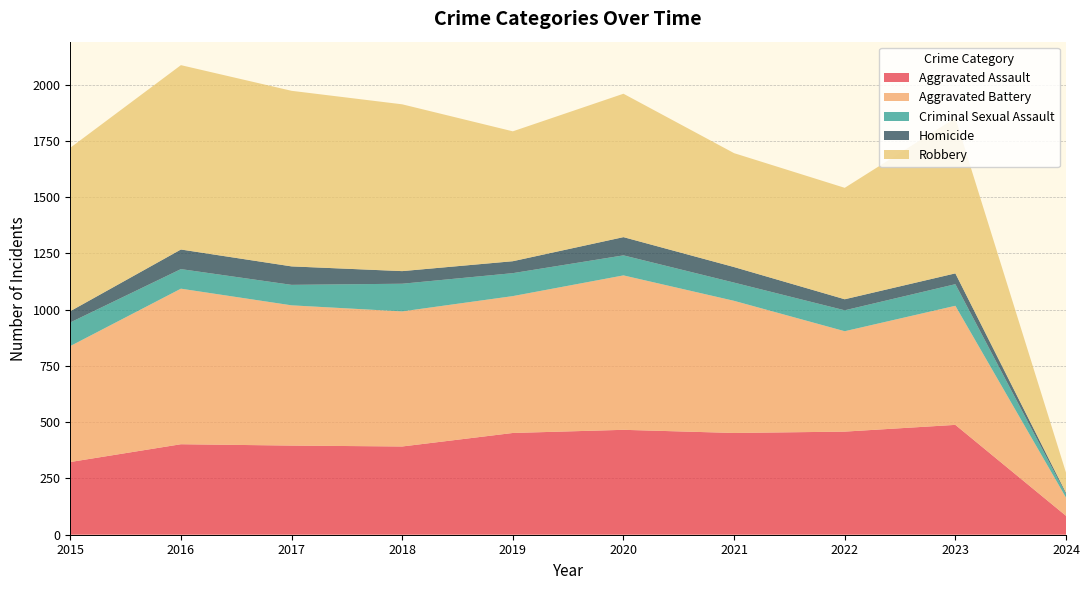

Reading left to right, transcribe all the data shown in this chart.

Aggravated Assault: 323	402	396	392	452	466	452	458	488	84
Aggravated Battery: 515	691	623	600	608	686	587	446	529	81
Criminal Sexual Assault: 105	87	91	123	102	89	81	93	96	15
Homicide: 50	87	82	56	53	81	69	49	48	6
Robbery: 726	819	780	741	577	637	506	495	690	90